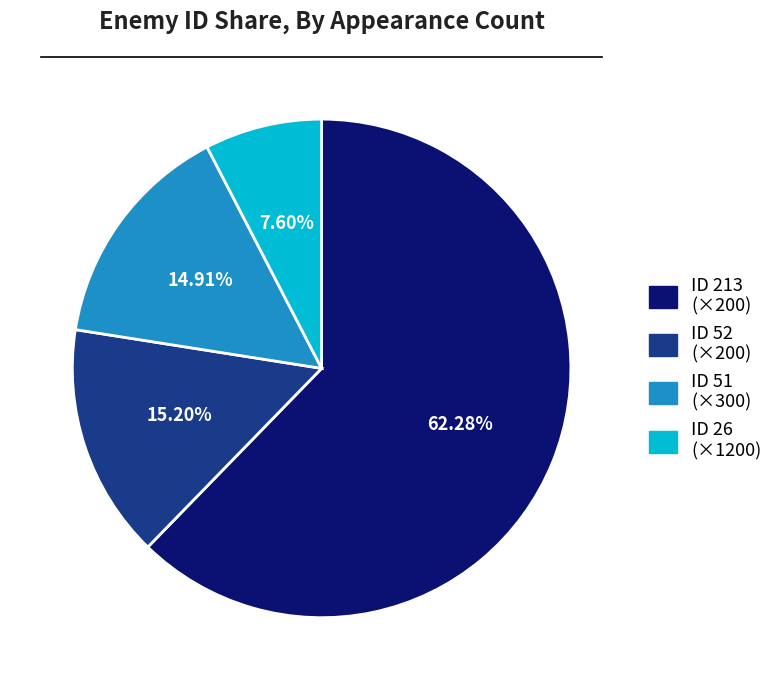

Does any single category account for the majority?

Yes